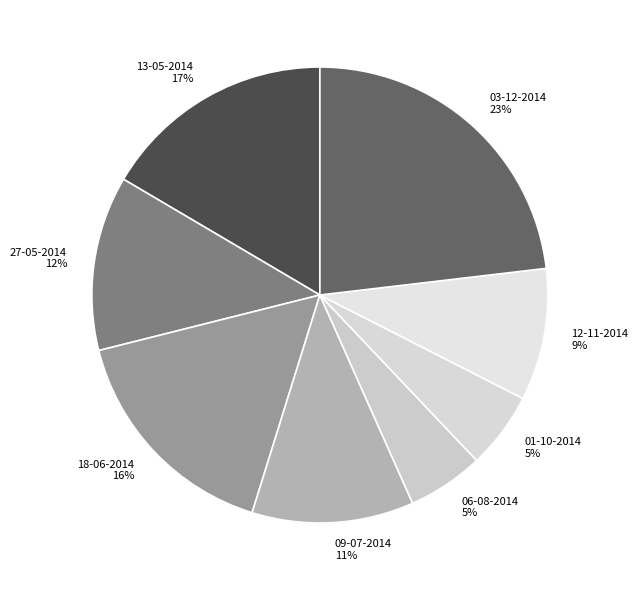

What percentage is the 18-06-2014 slice, to the nearest percent?

16%